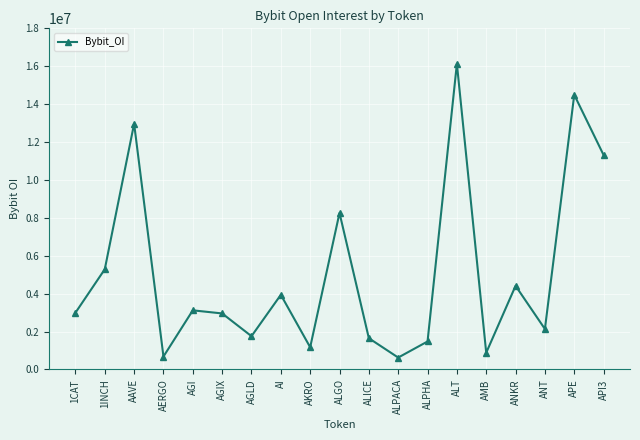

Does the chart display data point markers on the line(s)?

Yes